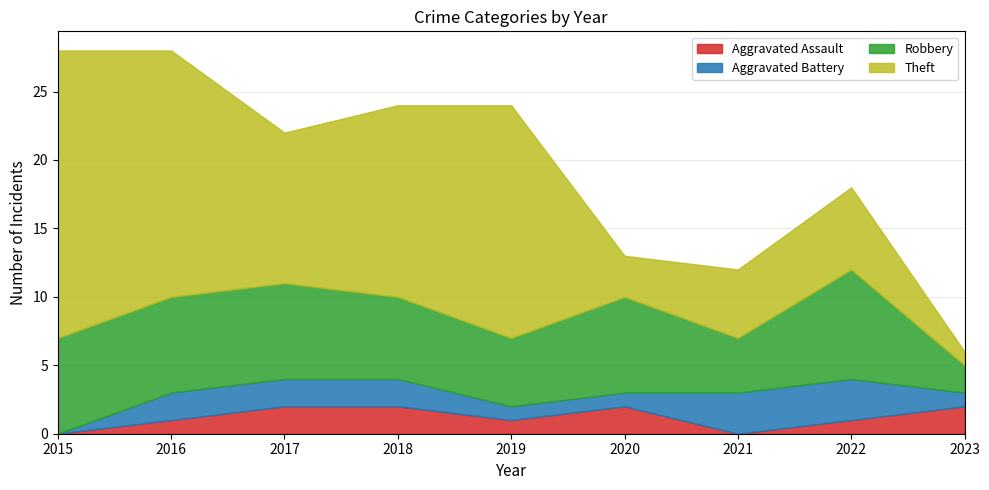

Reading left to right, what are all the values shown in this chart?

Aggravated Assault: 2015=0	2016=1	2017=2	2018=2	2019=1	2020=2	2021=0	2022=1	2023=2
Aggravated Battery: 2015=0	2016=2	2017=2	2018=2	2019=1	2020=1	2021=3	2022=3	2023=1
Robbery: 2015=7	2016=7	2017=7	2018=6	2019=5	2020=7	2021=4	2022=8	2023=2
Theft: 2015=21	2016=18	2017=11	2018=14	2019=17	2020=3	2021=5	2022=6	2023=1